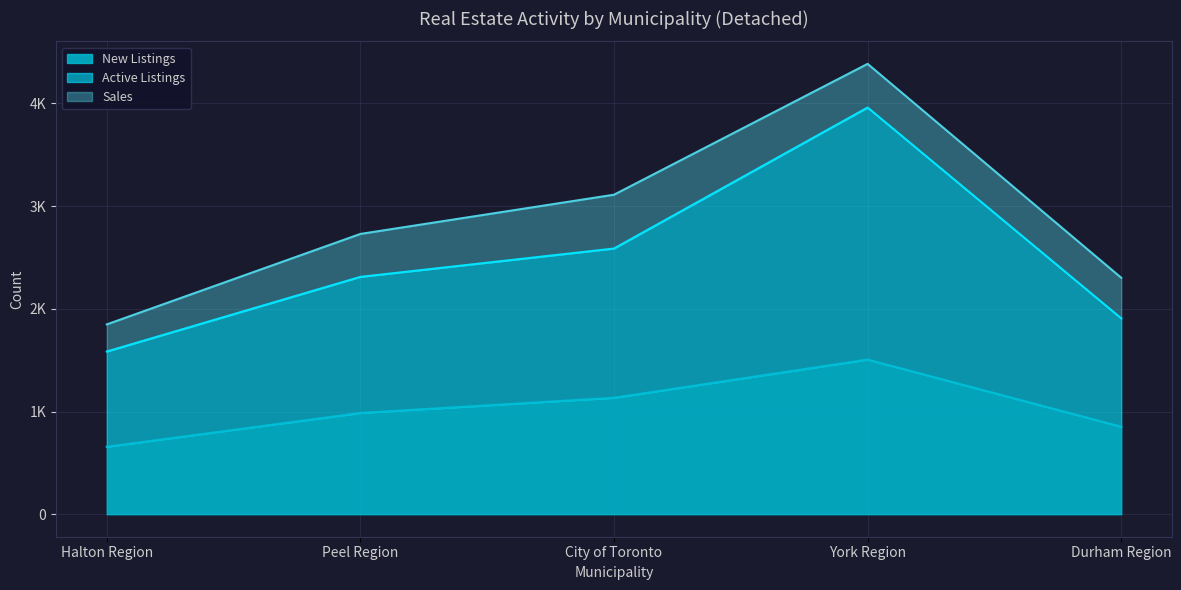

Which has a higher value, Halton Region or Durham Region?

Durham Region